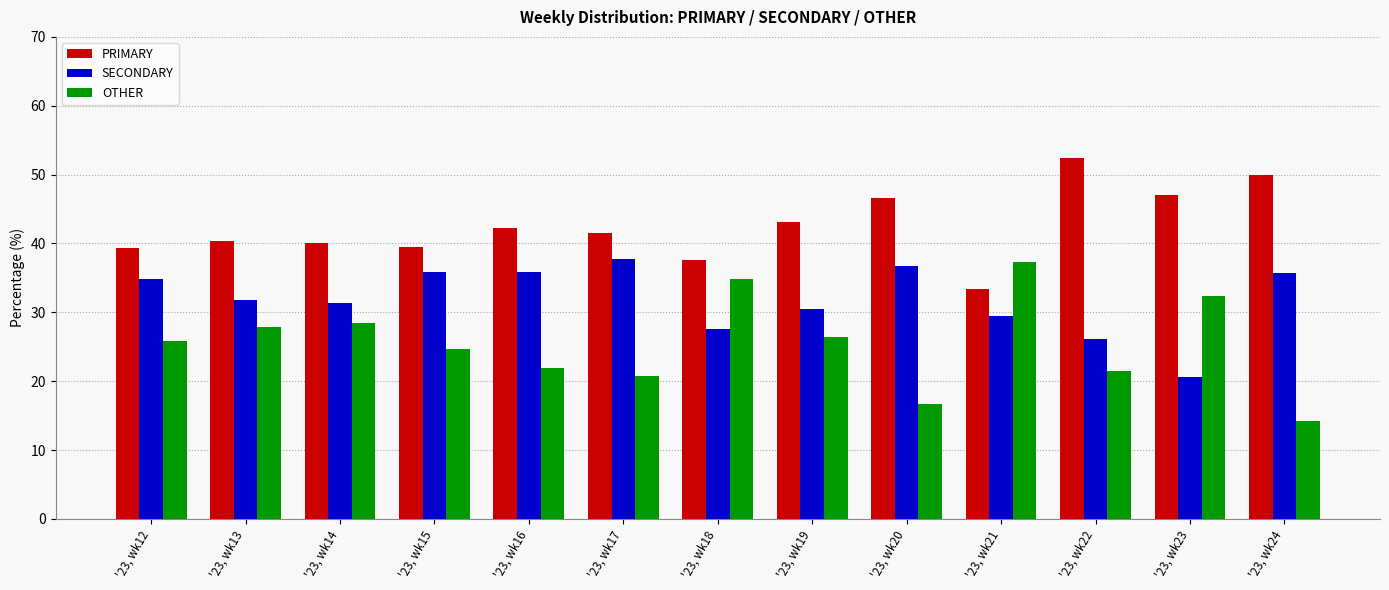

Which category has the lowest value across all series?

'23, wk24